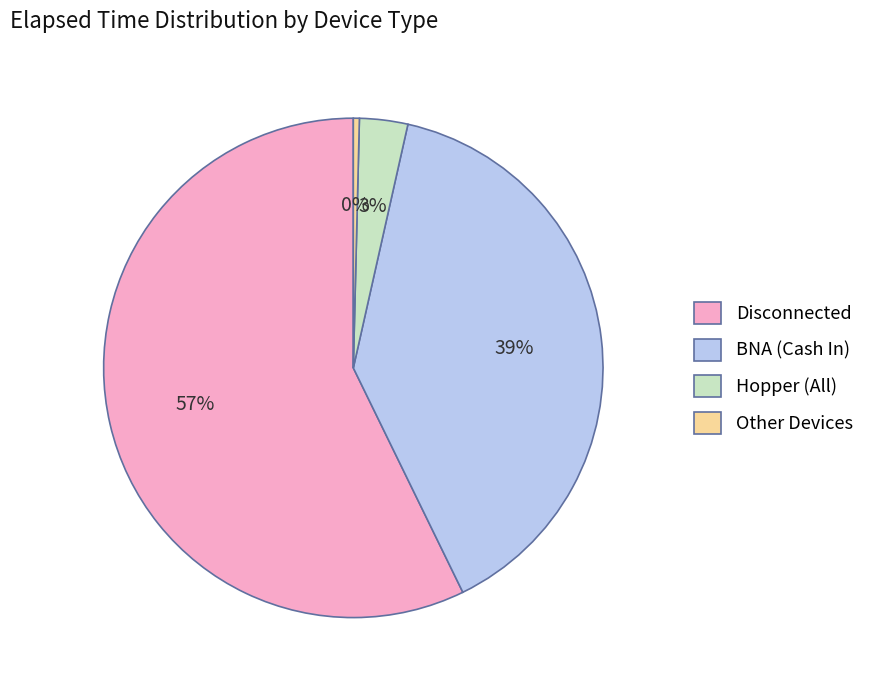

Rank the categories by value from lowest to highest.

Other Devices, Hopper (All), BNA (Cash In), Disconnected